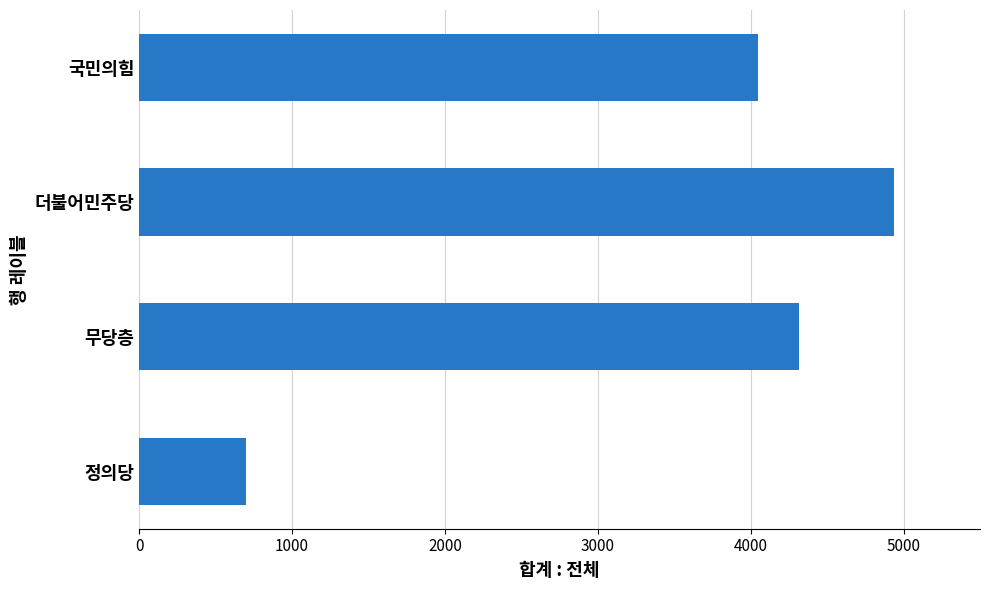

What is the greatest value displayed?

4939